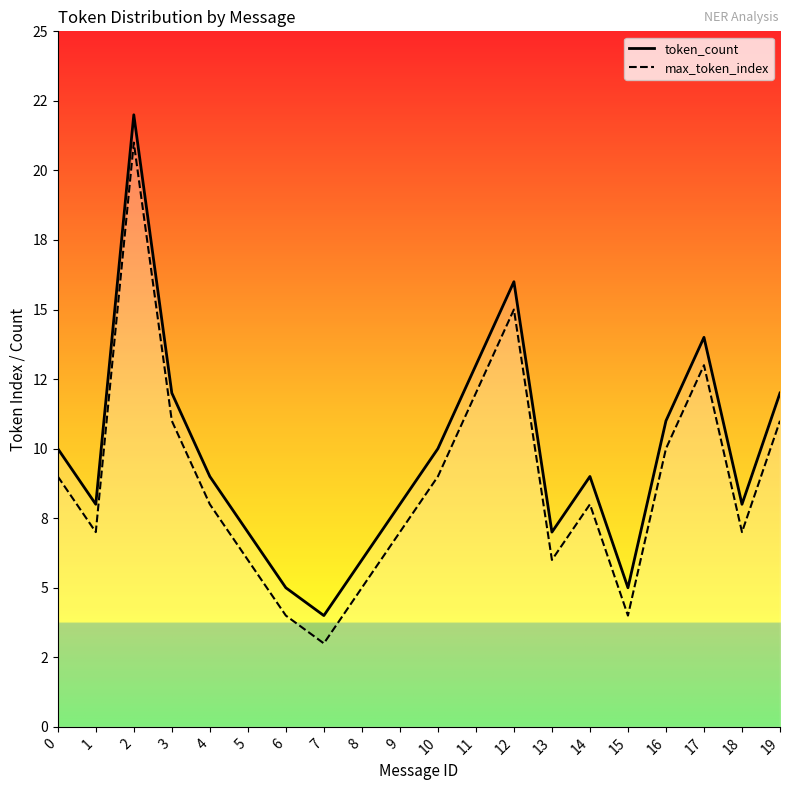

The value of token_count at 10 is 7. True or false?

False